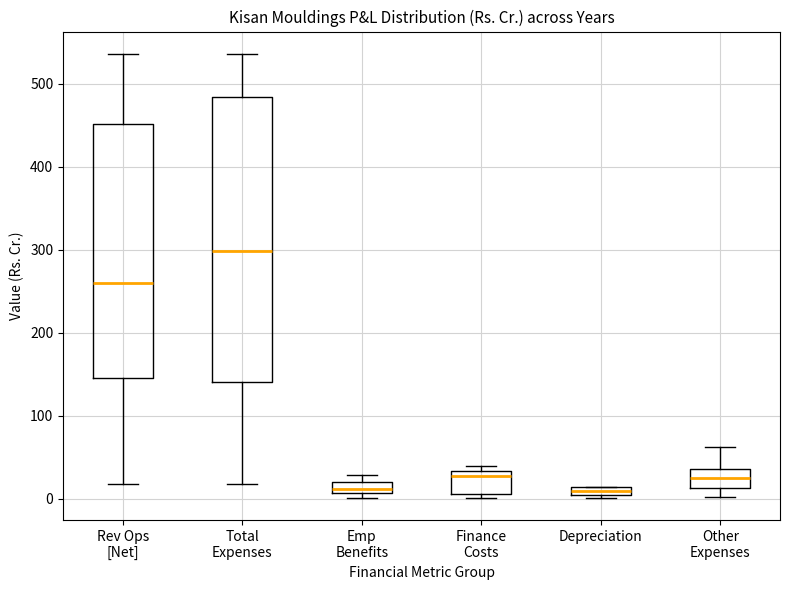

Comparing the boxes themselves (not the whiskers), which one is the tallest?

Total Expenses